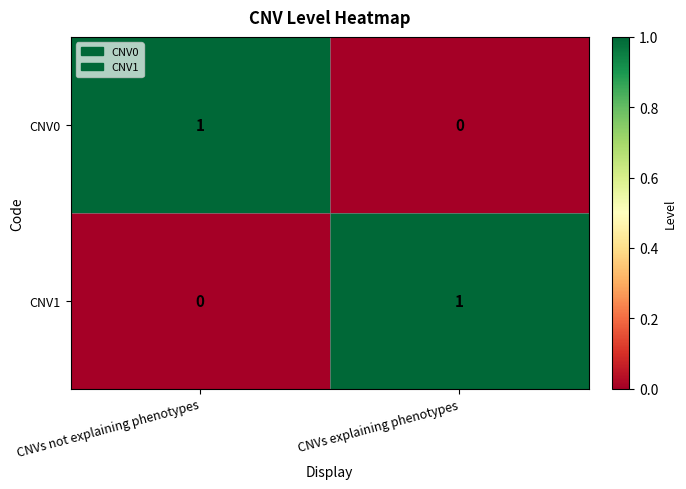

At which label is CNV1 closest to 0?

CNVs not explaining phenotypes